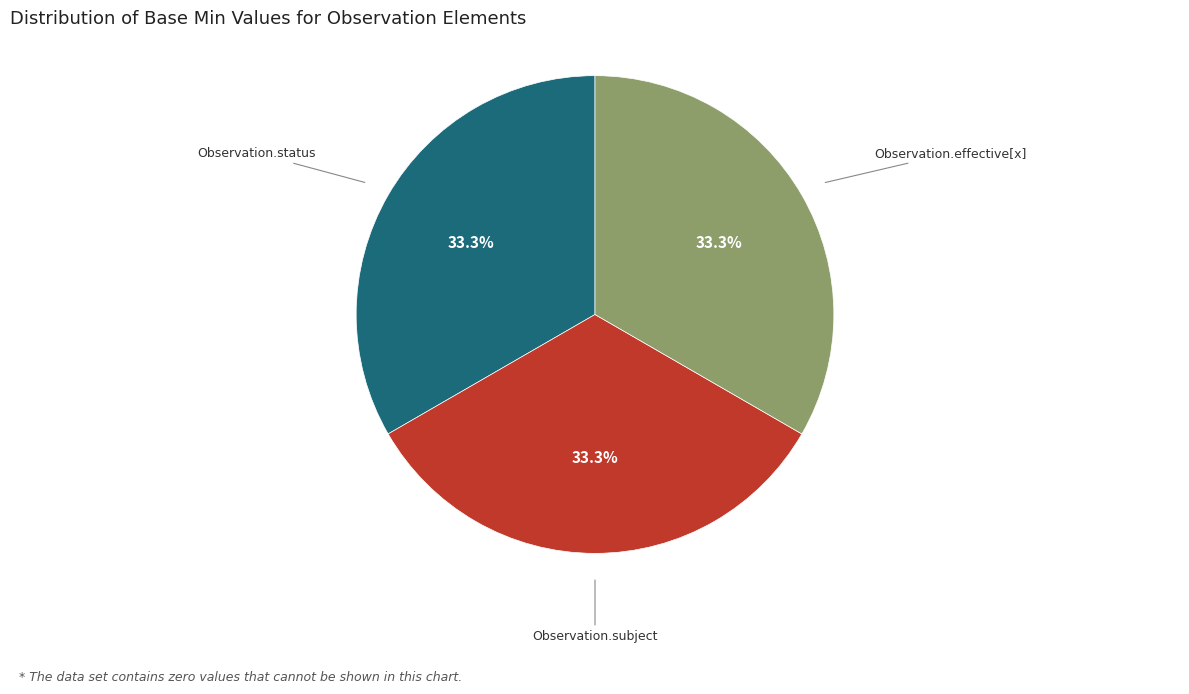

Is there any slice that represents more than half of the pie?

No